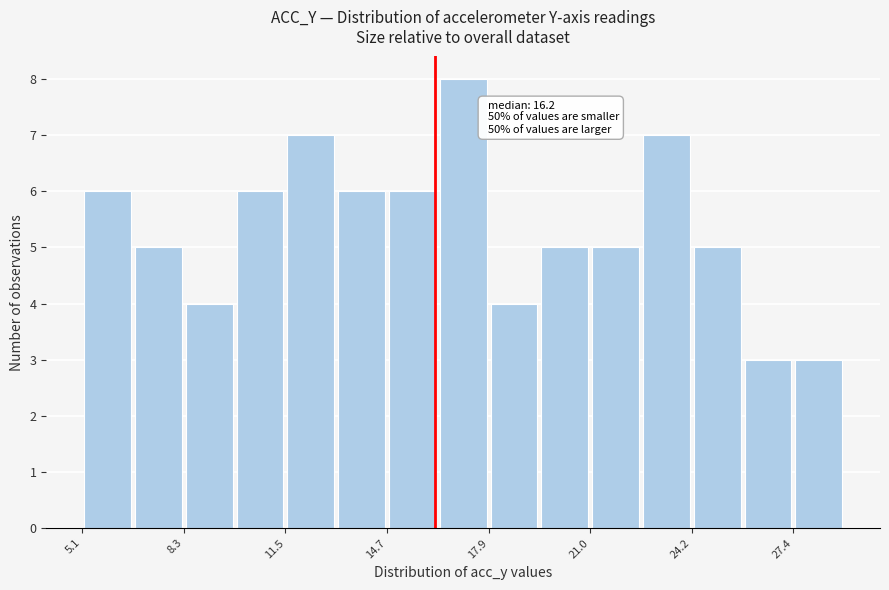

Read against the x-axis, roughly where is the centre of the tallest bar?

17.0